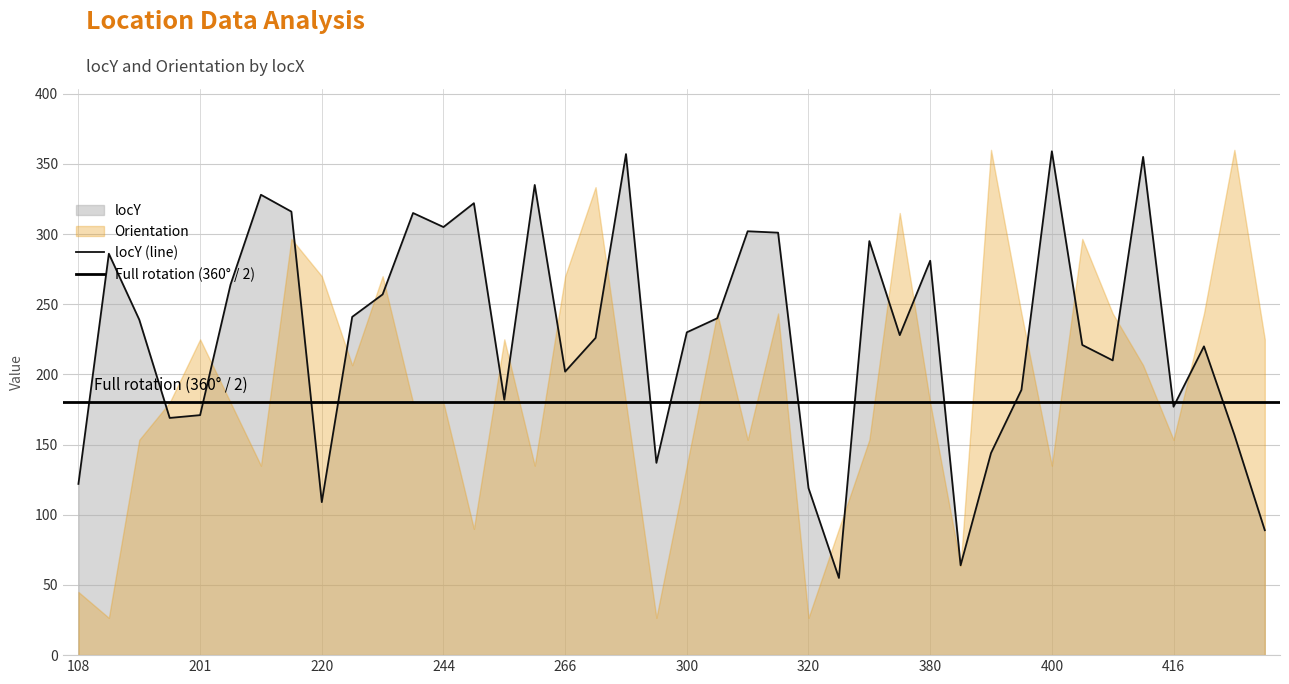

Reading left to right, what are all the values shown in this chart?

122	286	239	169	171	264	328	316	109	241	257	315	305	322	182	335	202	226	357	137	230	240	302	301	119	55	295	228	281	64	144	189	359	221	210	355	177	220	157	89